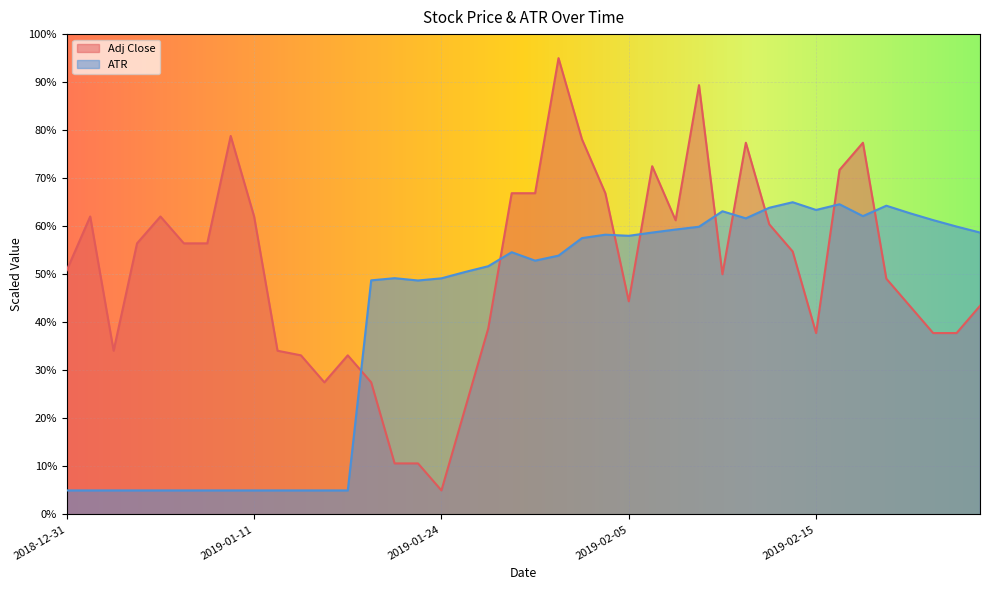

After their last crossing, which series has the higher values: Adj Close or ATR?

ATR